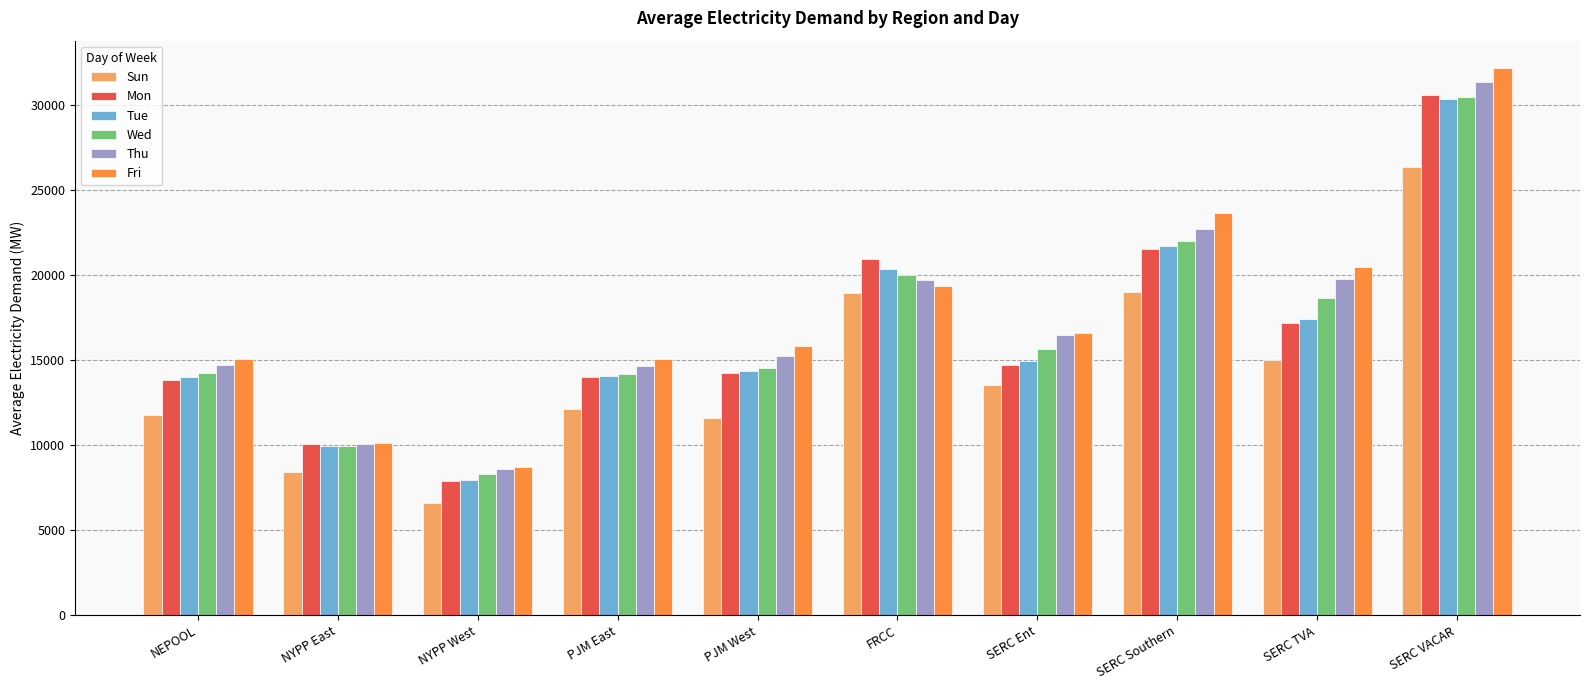

At which label does Thu first exceed 16480?

FRCC